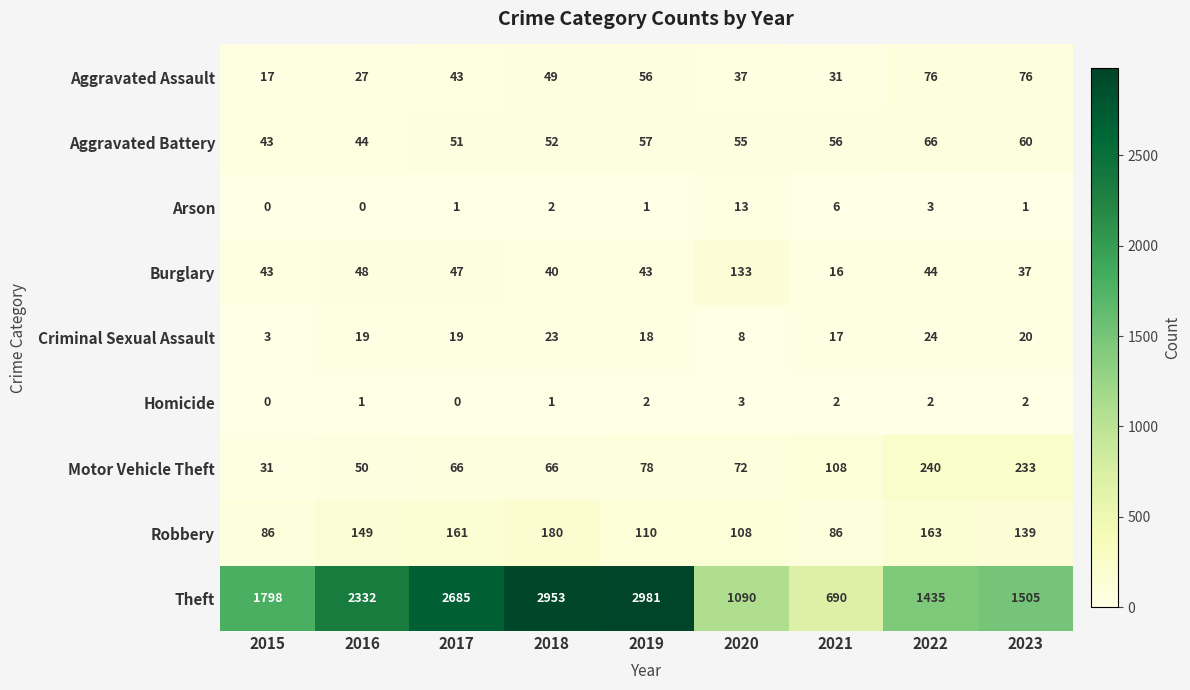

At which label is Aggravated Assault closest to 46?

2017